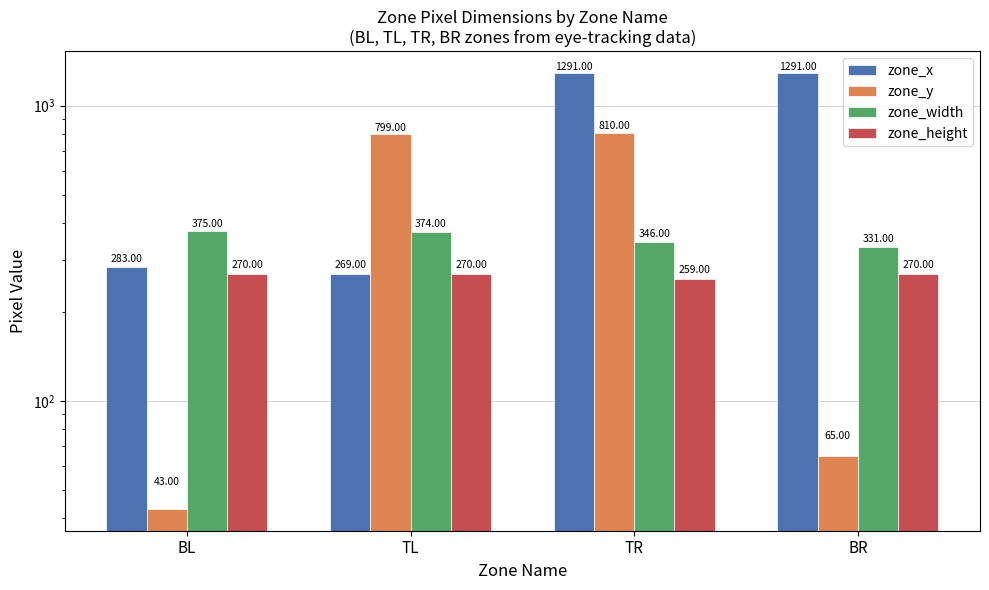

What is the label of the 3rd bar from the left?

TR